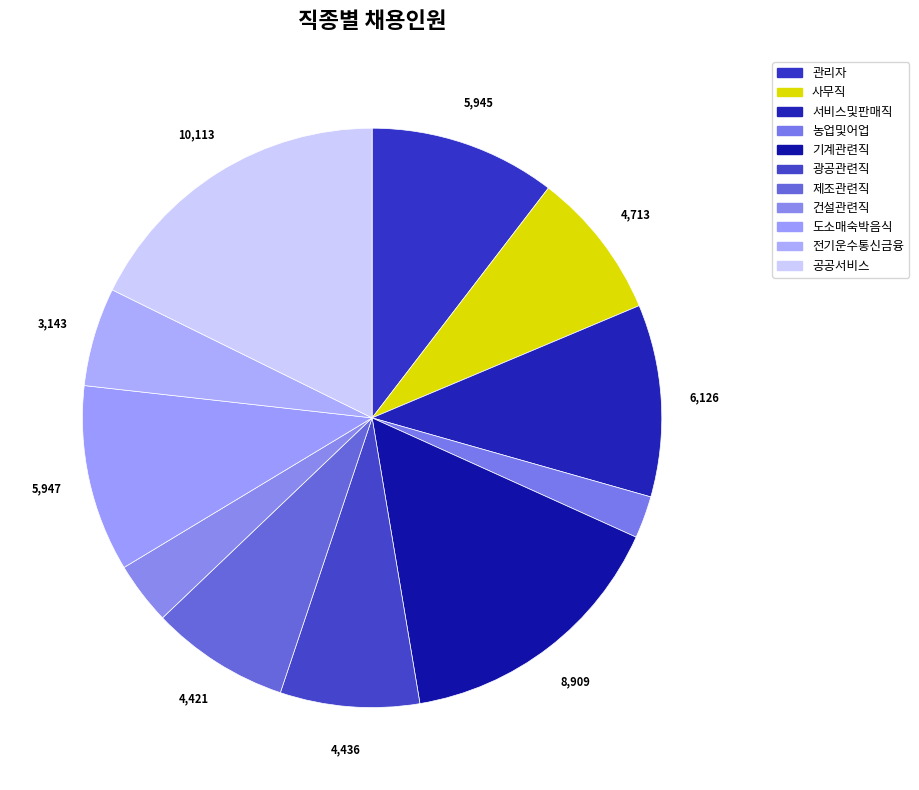

To the nearest percent, what is the difference between the largest and smallest slice percentages?

15%